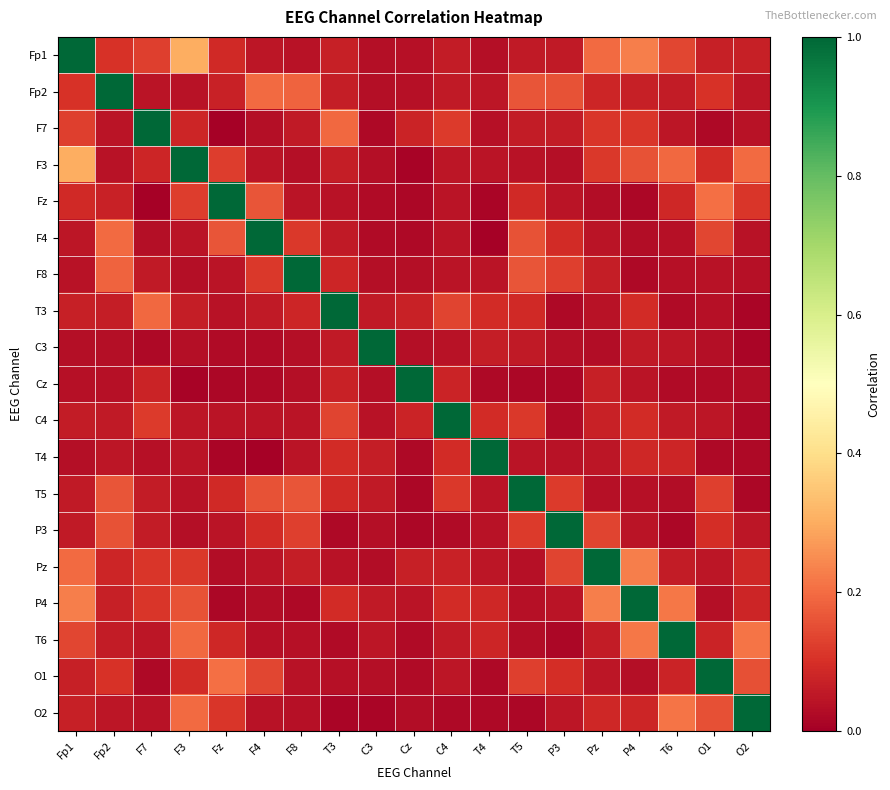

List the series in order of their peak value, highest first.

Fp1, Fp2, F7, F3, Fz, F4, F8, T3, C3, Cz, C4, T4, T5, P3, Pz, P4, T6, O1, O2